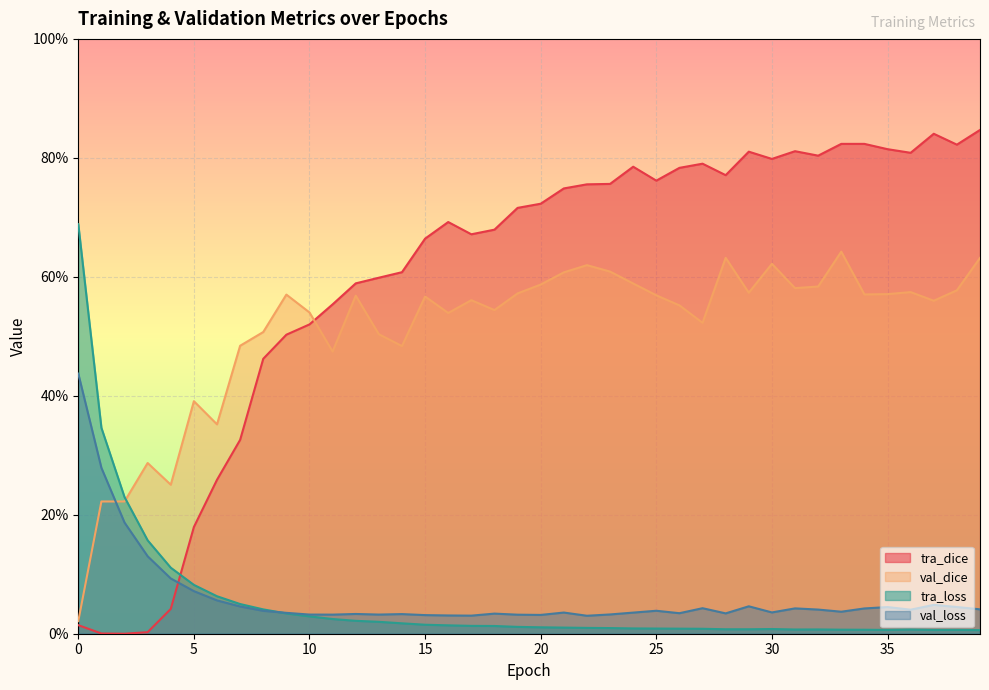

How many lines are shown in the chart?

4